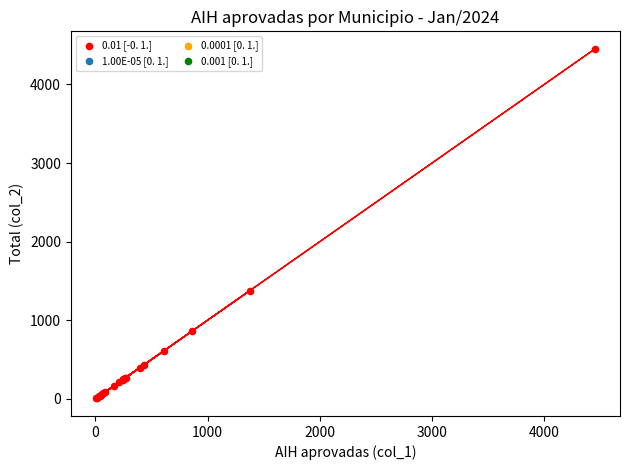

What Y value in the scatter plot is closest to 2228?

1375